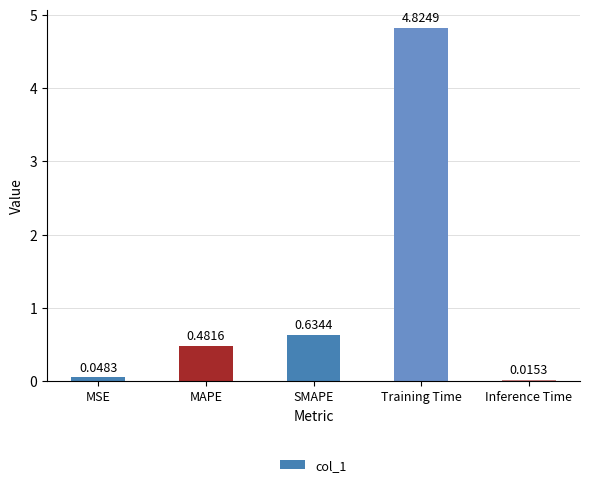

How many bars are there in total?

5